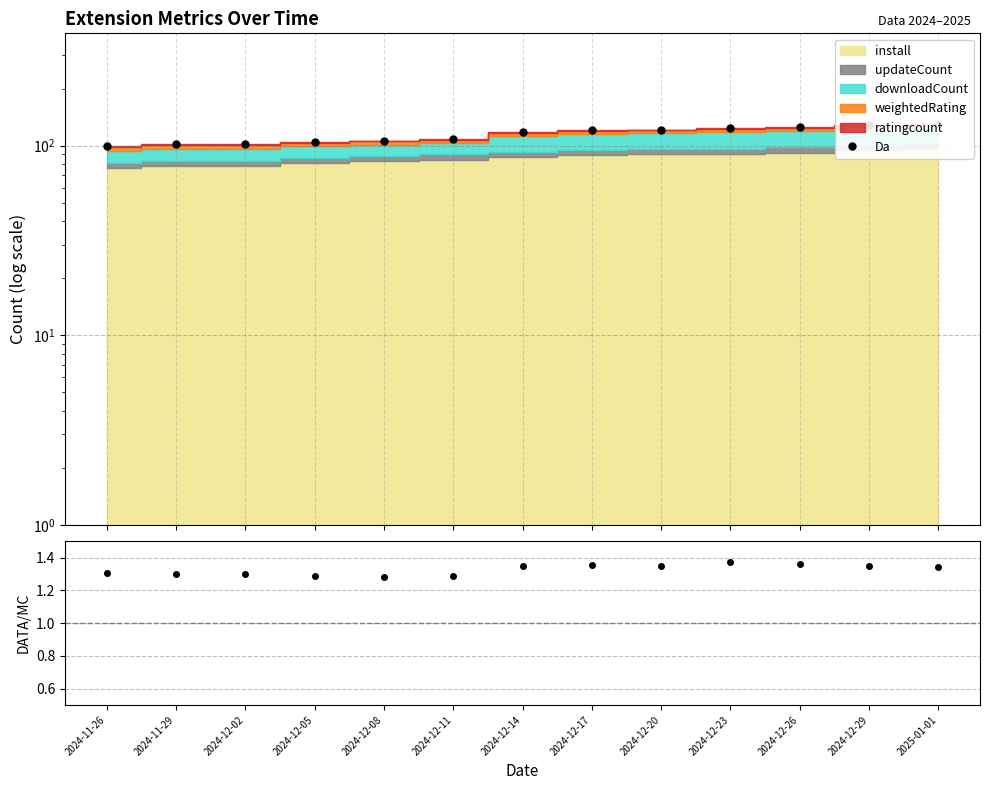

True or false: ratio and Da intersect in this chart.

False